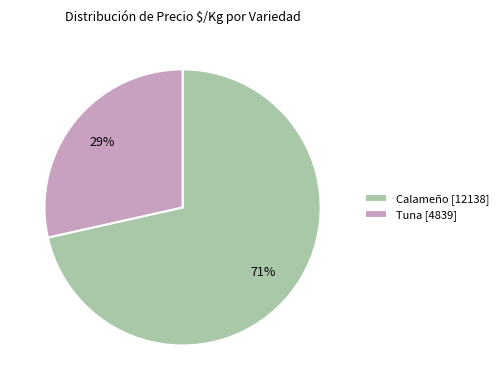

What percentage is the Tuna [4839] slice, to the nearest percent?

29%